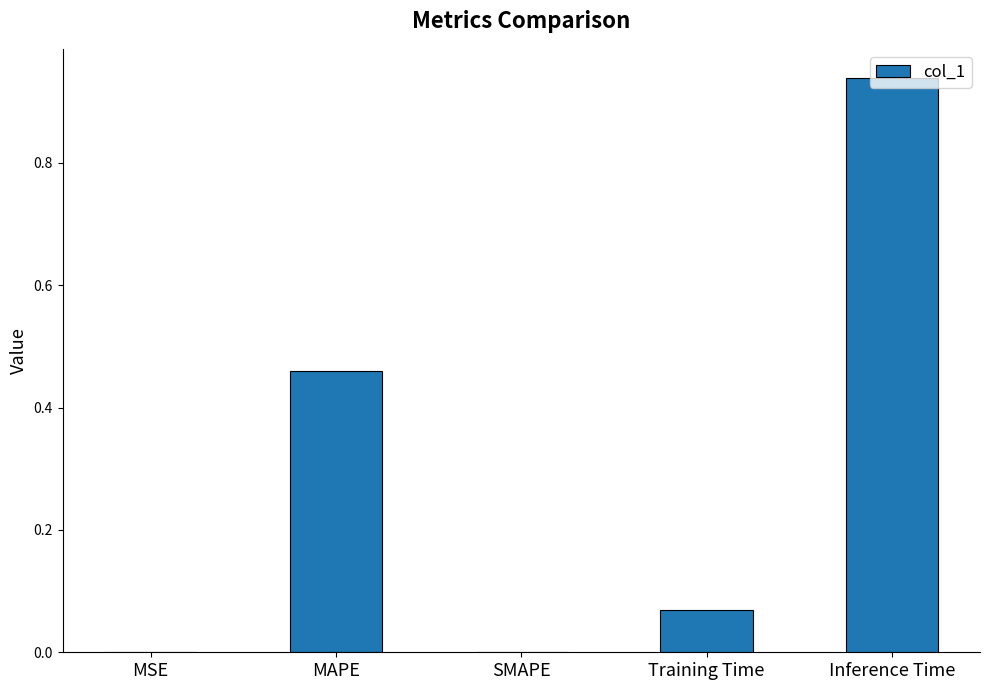

The chart shows a value of 0.2 at MAPE. True or false?

False